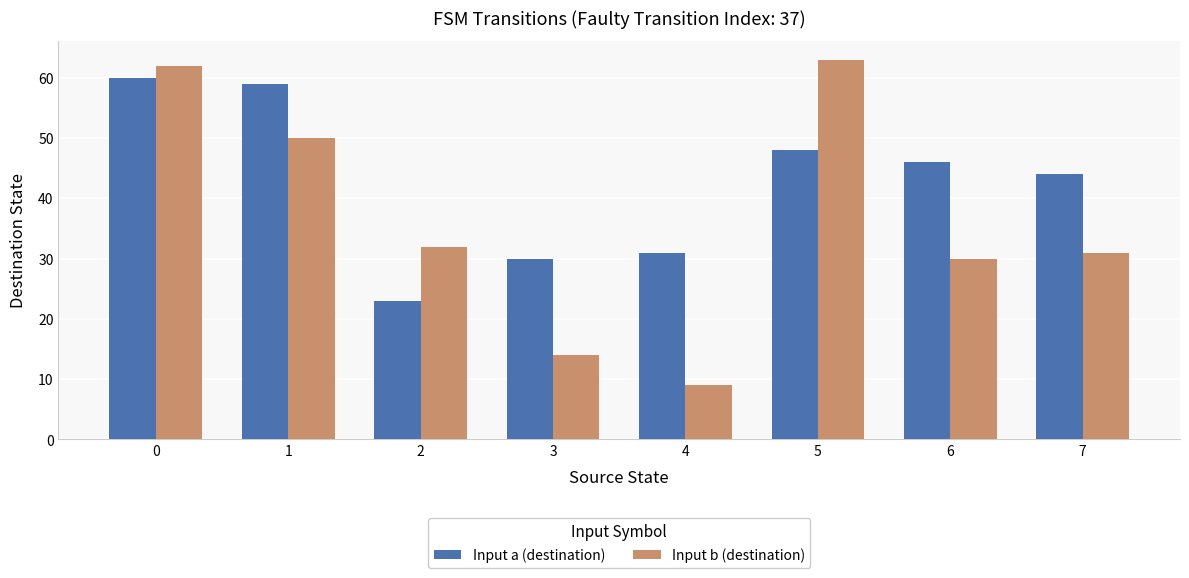

True or false: Input b (destination) has a value of 30 at 6.

True